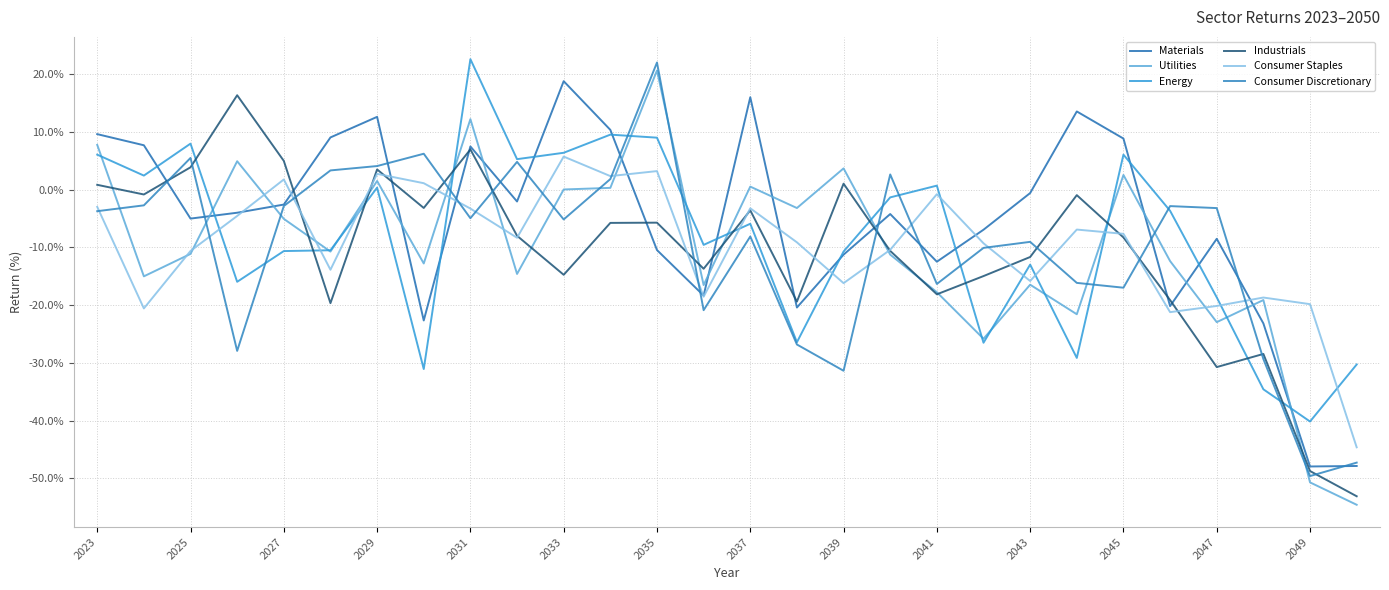

Reading left to right, list all the values displayed in this chart.

Materials: 9.6	7.7	-5.0	-4.0	-2.6	9.0	12.6	-22.7	7.5	-2.1	18.8	10.3	-10.5	-18.4	16.0	-20.4	-11.3	-4.2	-12.5	-7.0	-0.6	13.5	8.8	-20.2	-8.5	-23.2	-48.0	-47.9
Utilities: 7.7	-15.0	-11.1	4.9	-5.1	-10.7	1.5	-12.8	12.2	-14.6	0.0	0.3	20.6	-16.5	0.5	-3.2	3.7	-11.3	-17.8	-25.8	-16.5	-21.6	2.5	-12.4	-23.0	-19.1	-50.7	-54.6
Energy: 6.0	2.4	8.0	-16.0	-10.7	-10.5	0.3	-31.1	22.6	5.3	6.4	9.5	9.0	-9.6	-5.9	-26.4	-10.7	-1.4	0.7	-26.5	-13.0	-29.2	6.0	-3.7	-18.7	-34.6	-40.2	-30.3
Industrials: 0.8	-0.9	3.9	16.3	5.0	-19.7	3.5	-3.2	6.9	-8.0	-14.8	-5.8	-5.7	-13.7	-3.6	-19.4	1.0	-10.6	-18.1	-15.0	-11.7	-1.0	-8.3	-19.1	-30.7	-28.5	-48.7	-53.1
Consumer Staples: -3.0	-20.6	-10.6	-4.6	1.7	-13.9	2.7	1.1	-3.3	-8.3	5.7	2.3	3.2	-18.6	-3.2	-9.1	-16.2	-10.4	-0.8	-9.3	-15.8	-6.9	-7.7	-21.2	-20.2	-18.7	-19.8	-44.6
Consumer Discretionary: -3.7	-2.7	5.5	-27.9	-2.9	3.3	4.1	6.2	-5.0	4.8	-5.2	1.8	22.0	-20.9	-8.1	-26.8	-31.4	2.6	-16.3	-10.1	-9.1	-16.2	-17.0	-2.9	-3.2	-29.4	-49.6	-47.3